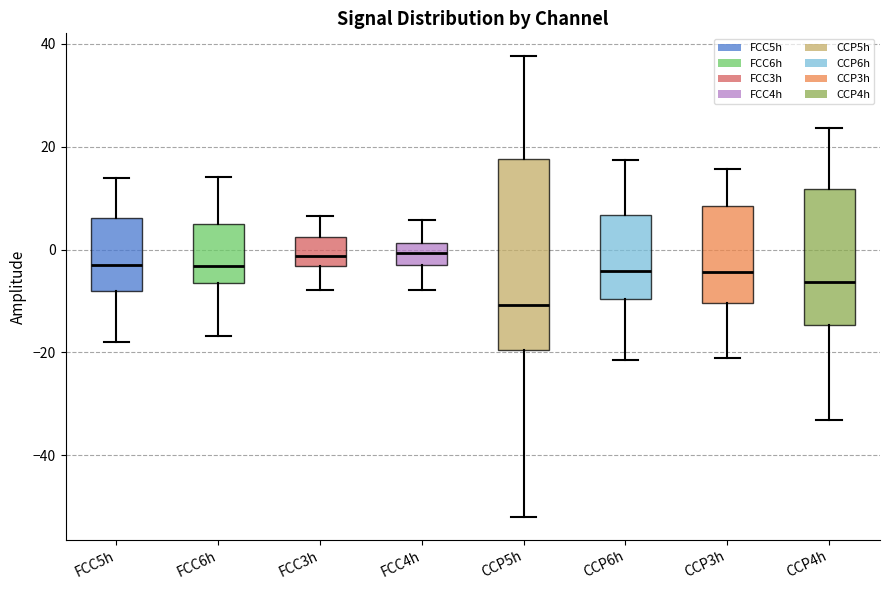

Reading left to right, read every box against the y-axis: the position of its median line, the range the box covers, and the ends of its whiskers. The values are not printed on the chart, so give them approximately, as read against the axis.

FCC5h: median -4, box -8 to 6, whiskers -18 to 14
FCC6h: median -4, box -6 to 6, whiskers -16 to 14
FCC3h: median -2, box -4 to 2, whiskers -8 to 6
FCC4h: median 0, box -4 to 2, whiskers -8 to 6
CCP5h: median -10, box -20 to 18, whiskers -52 to 38
CCP6h: median -4, box -10 to 6, whiskers -22 to 18
CCP3h: median -4, box -10 to 8, whiskers -22 to 16
CCP4h: median -6, box -14 to 12, whiskers -34 to 24